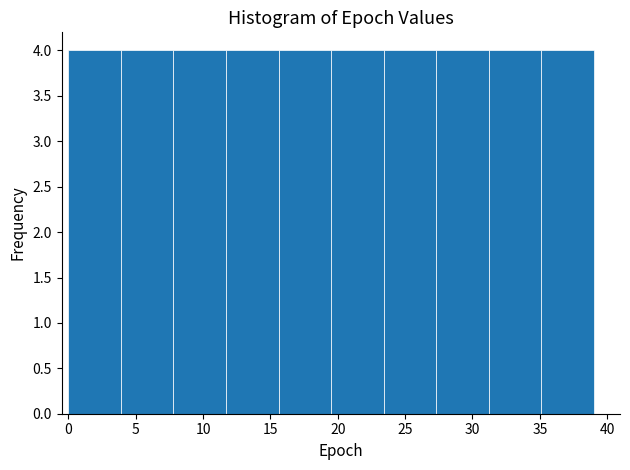

How tall is the bar that spans 15.6 to 19.5 on the x-axis? Neither the bar edges nor the heights are printed on the chart, so give them approximately, as read against the axes.

4